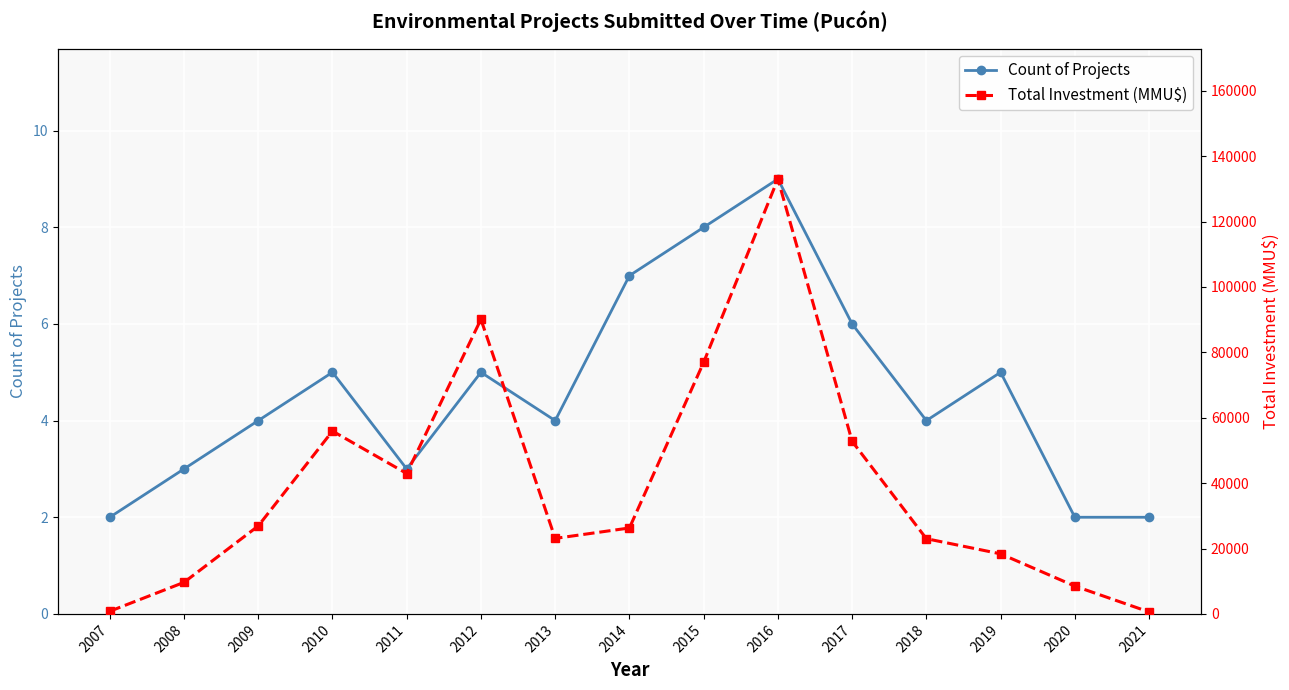

How many interior local peaks does the Count of Projects series have?

4